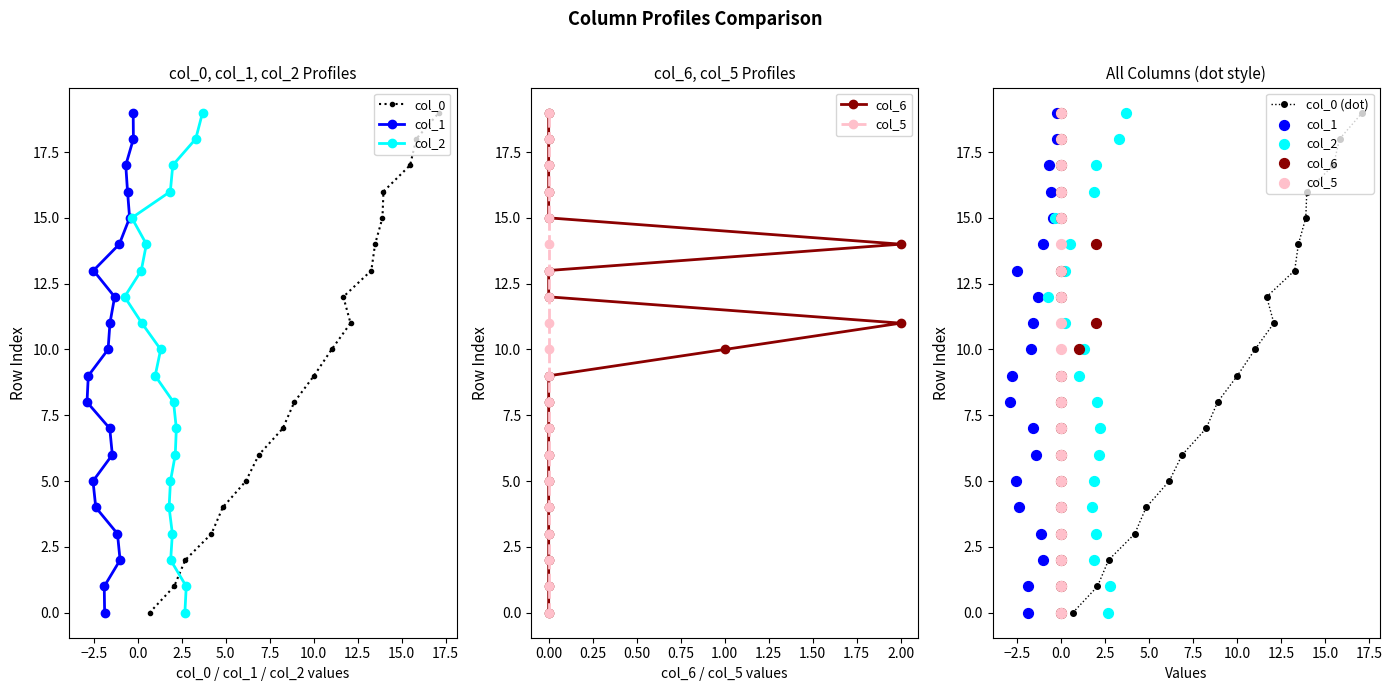

What are all the series names shown in the legend?

col_0, col_1, col_2, col_6, col_5, col_0 (dot)